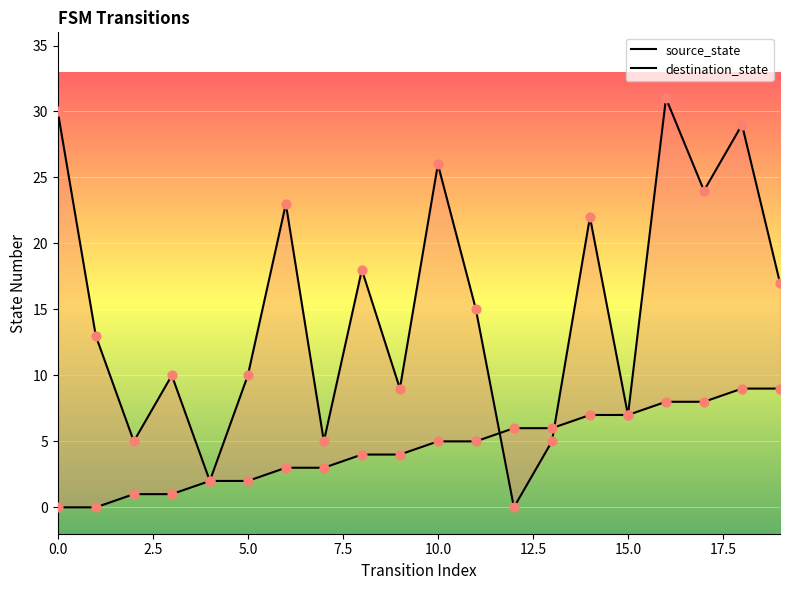

Which series has the largest total across all categories?

destination_state